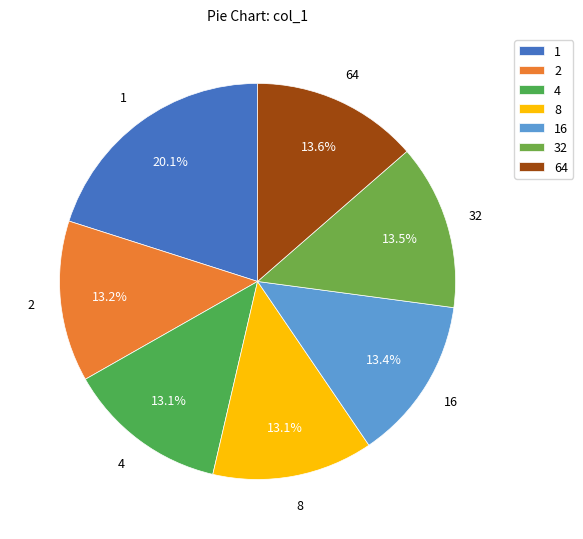

Is it true that 64 is 2% of the pie?

False